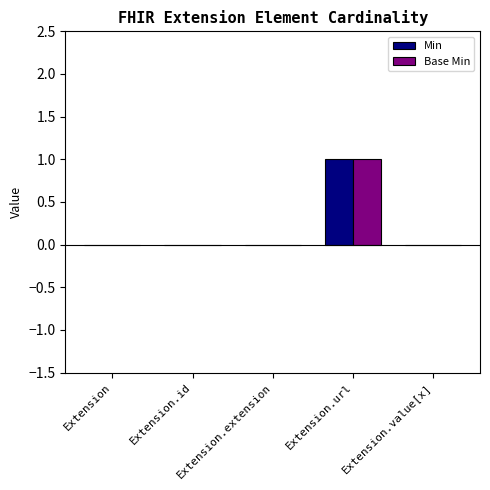

Which category has the highest value across all series?

Extension.url